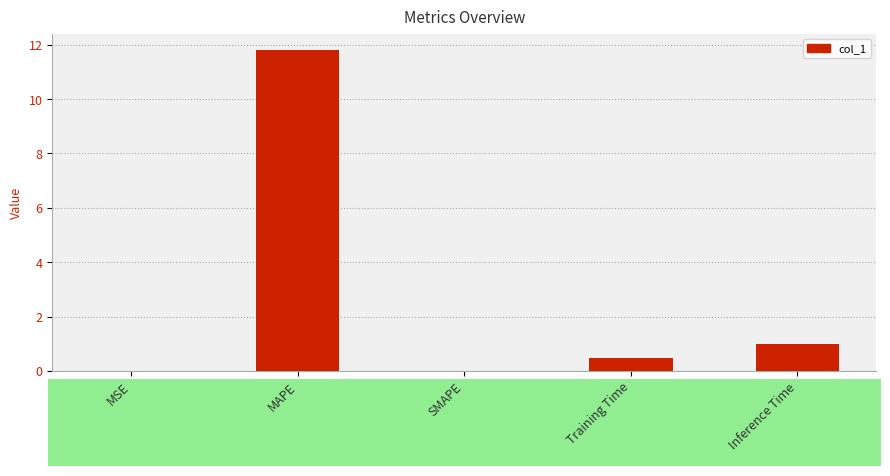

What is the sum of all values?

13.3